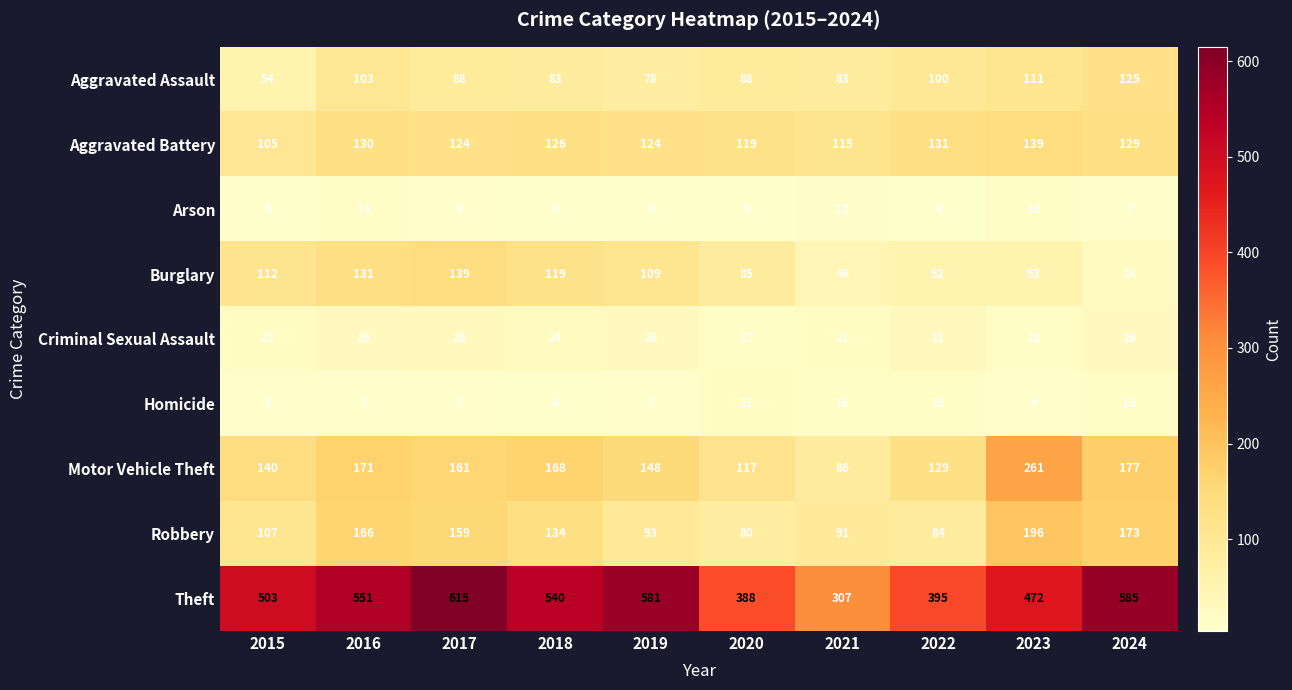

True or false: Burglary has a value of 24 at 2024.

True